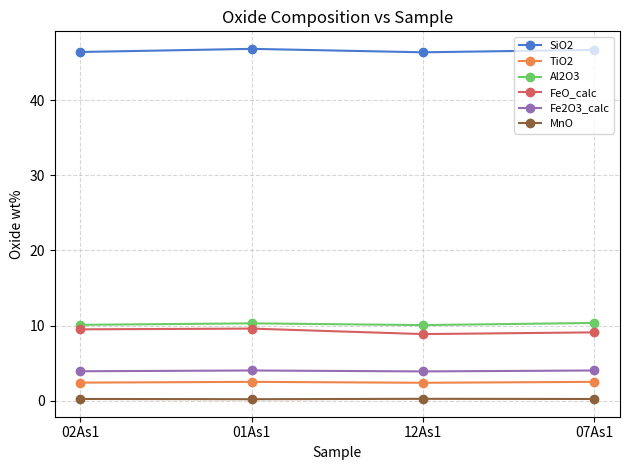

How many categories are shown in the chart?

4